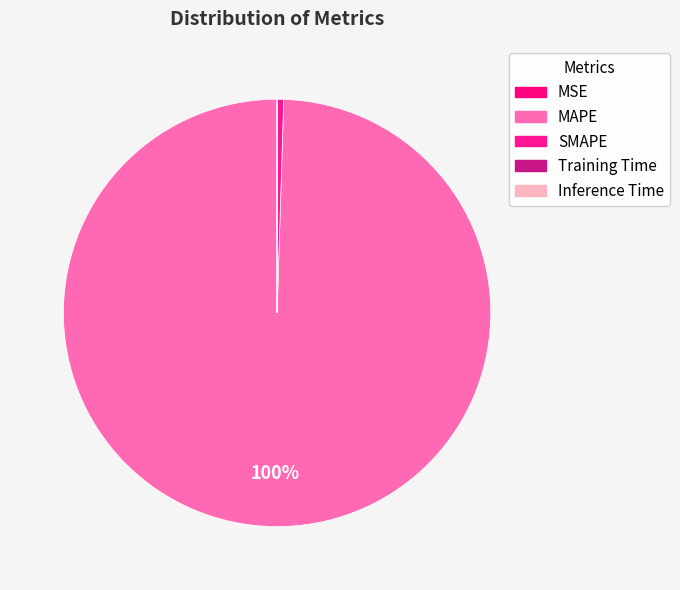

Count the number of slices in the pie.

5